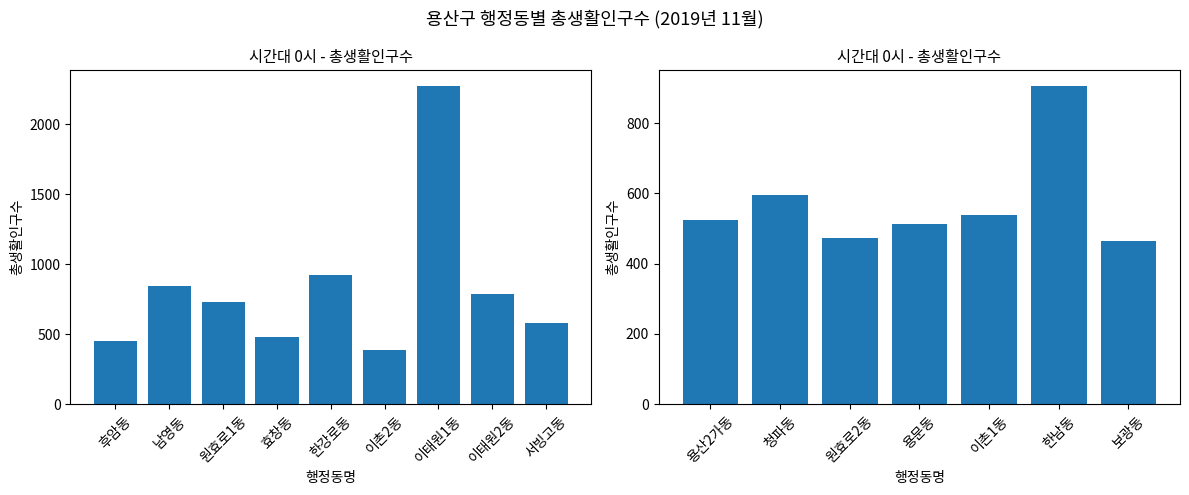

The chart shows a value of 115 at 용산2가동. True or false?

False